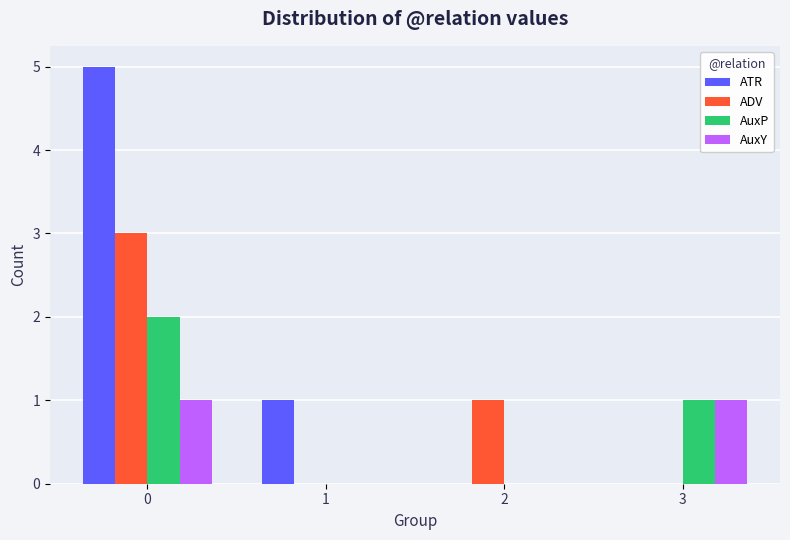

Between 0 and 3, which series saw the biggest shift?

ATR